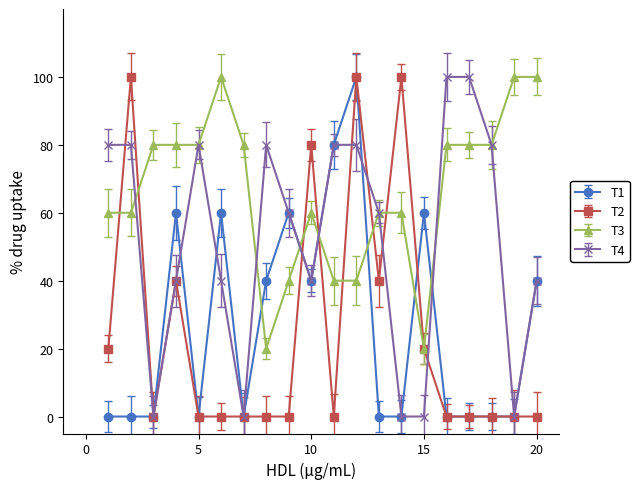

Between which two adjacent categories do T2 and T1 first intersect?

9 and 10